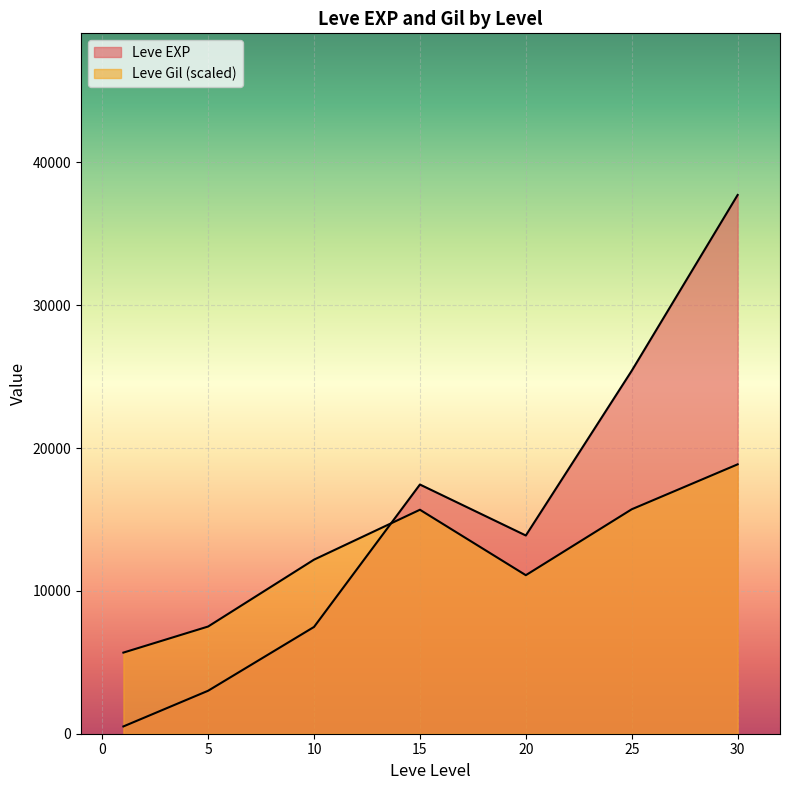

List the series in order of their peak value, lowest first.

Leve Gil, Leve EXP